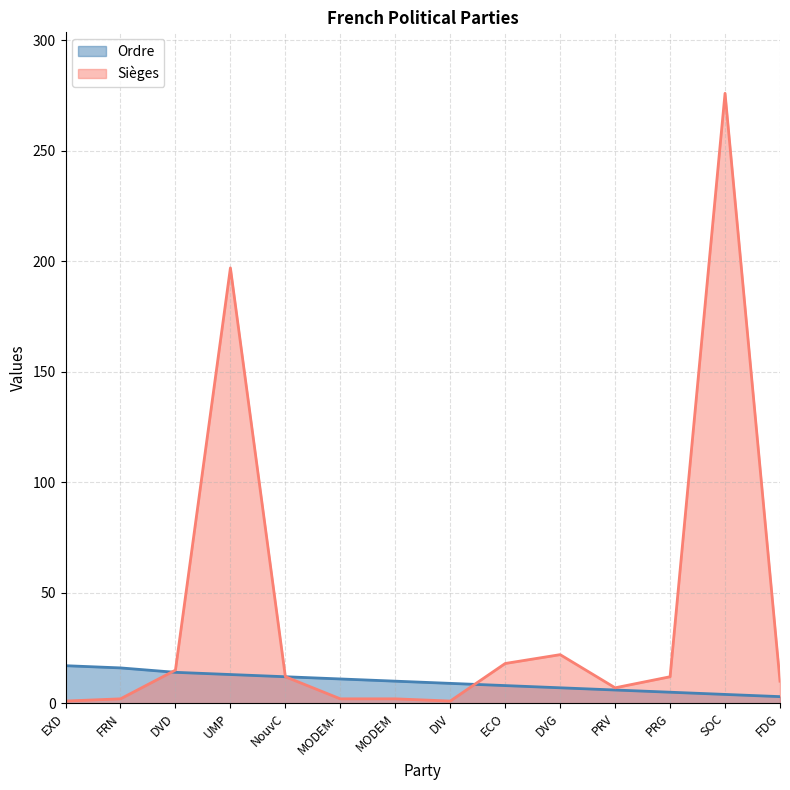

Where is Sièges nearest to the value 138?

UMP